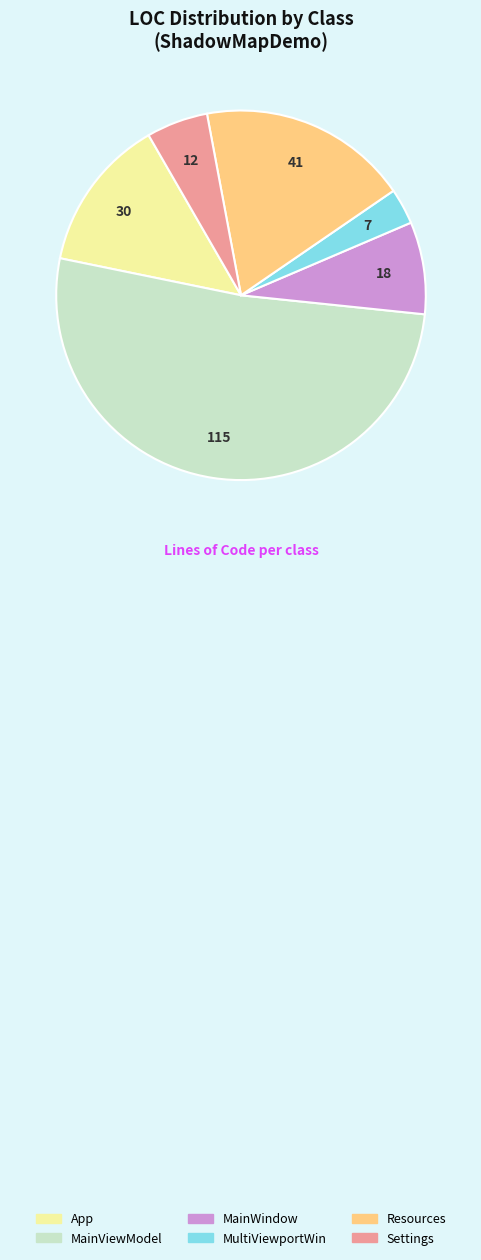

Is it true that Settings is 1% of the pie?

False